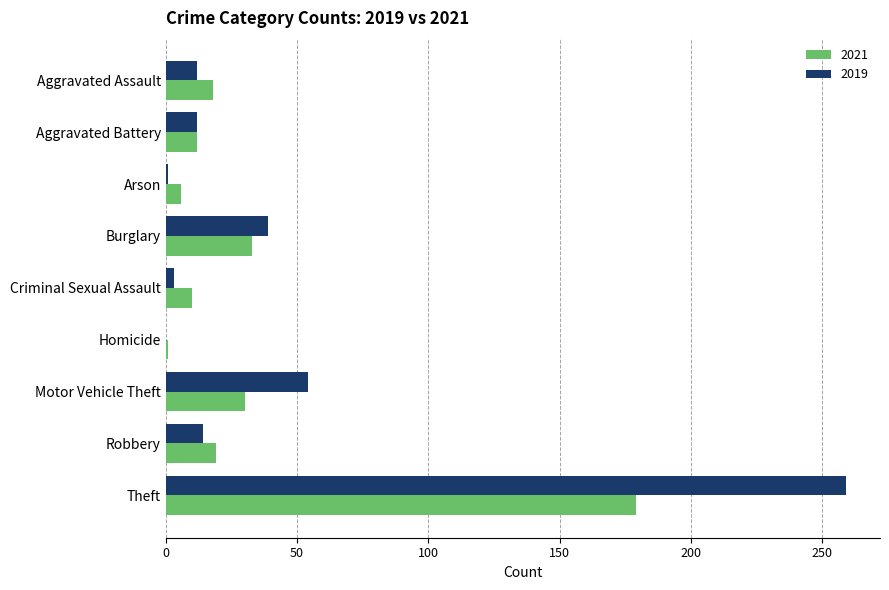

Where is 2019 nearest to the value 129?

Motor Vehicle Theft